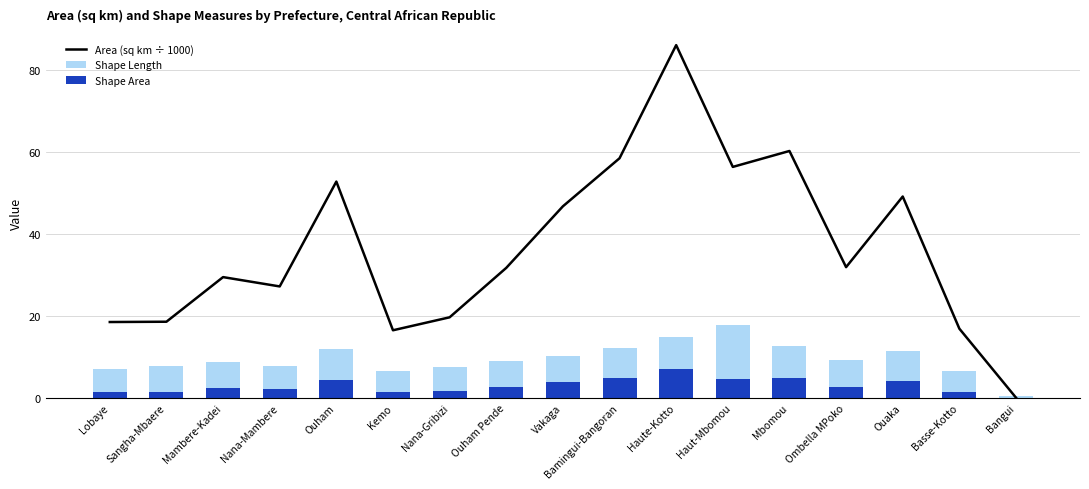

What is the value of the Shape Area bar at the 12th from the left?

4.6